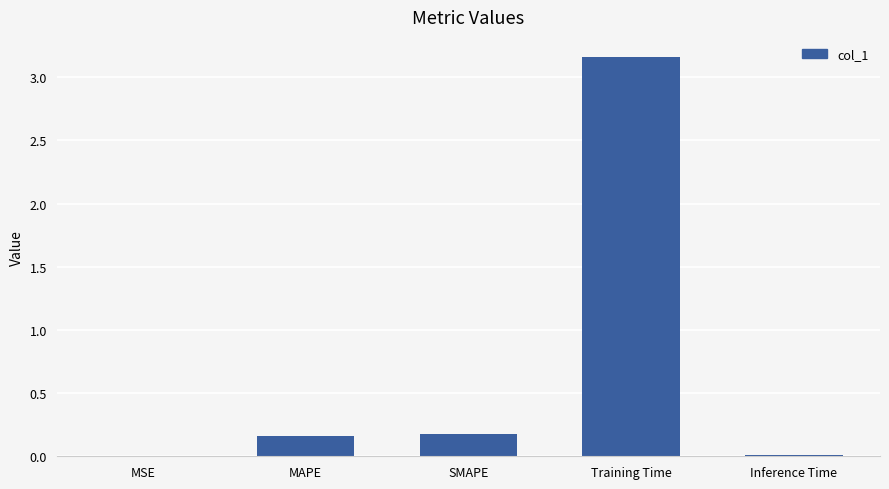

Are the bars horizontal?

No